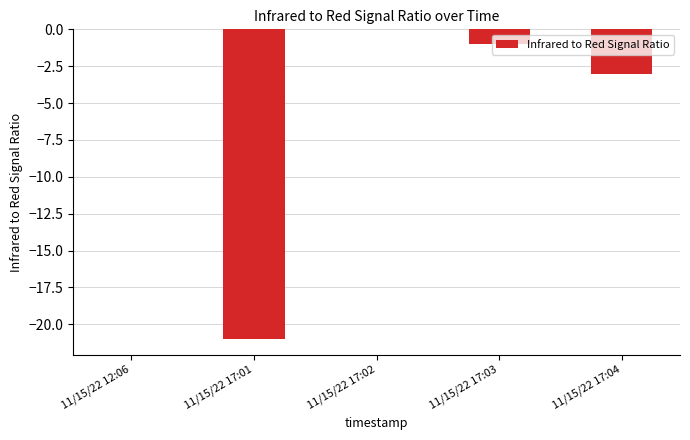

The value at 11/15/22 17:02 is 0. True or false?

True